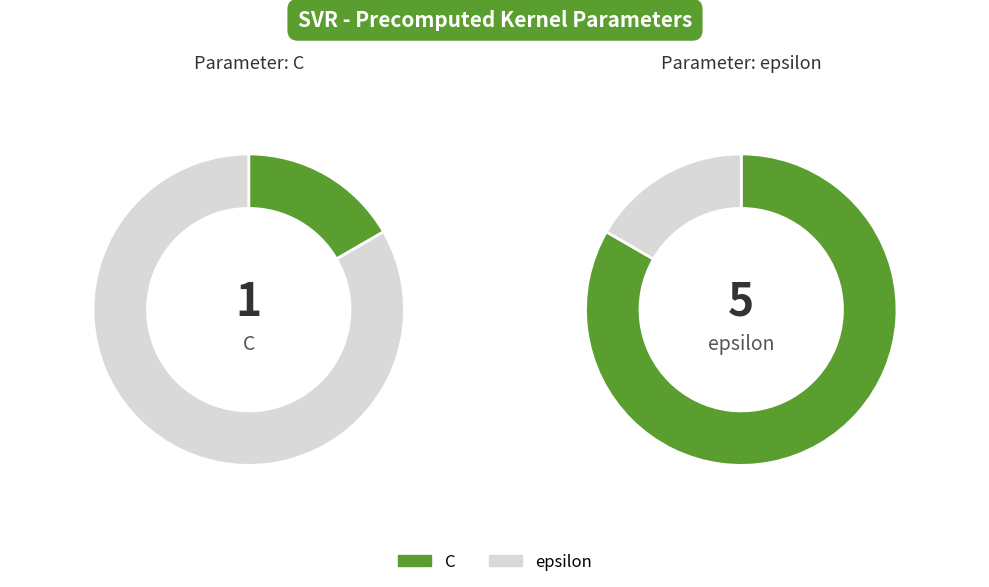

Rank the categories by value from highest to lowest.

epsilon, C